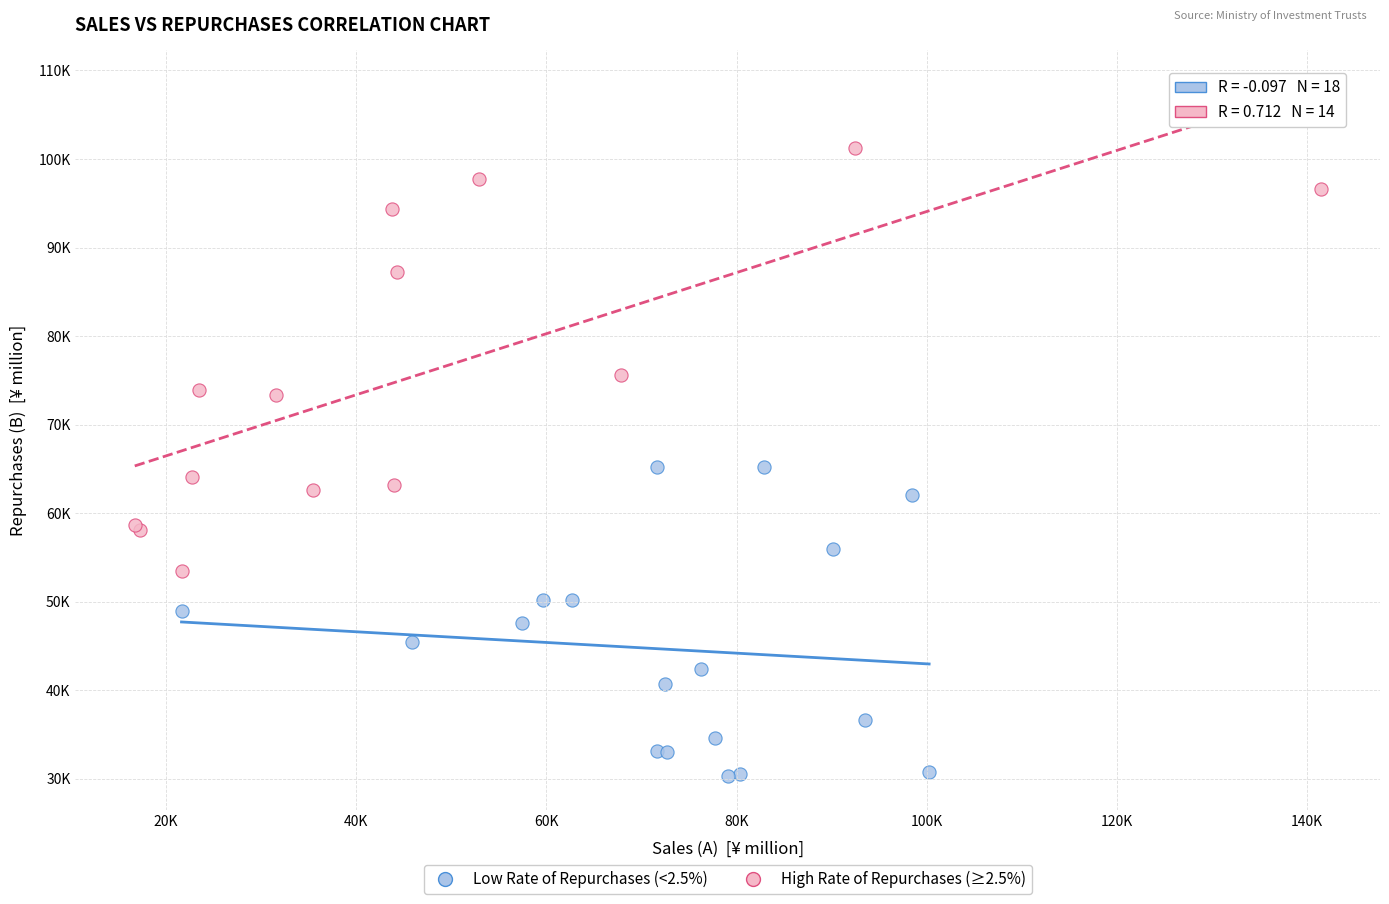

Which series contains the highest Y value?

High Rate of Repurchases (≥2.5%)